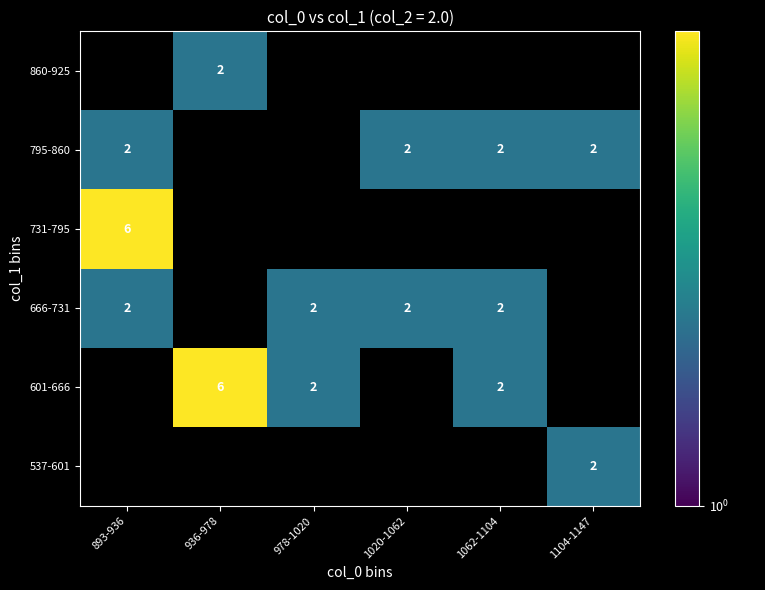

What is the sum of the 666-731 values at 1020-1062 and 1062-1104?

4